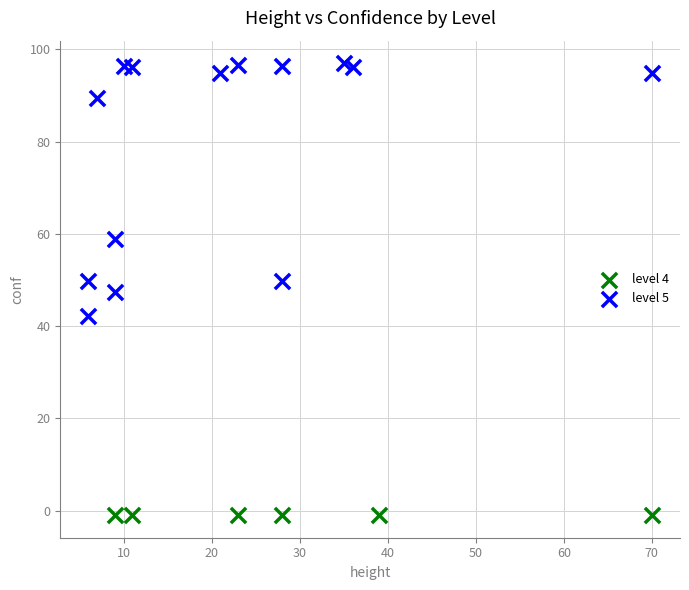

Which series contains the highest Y value?

level 5